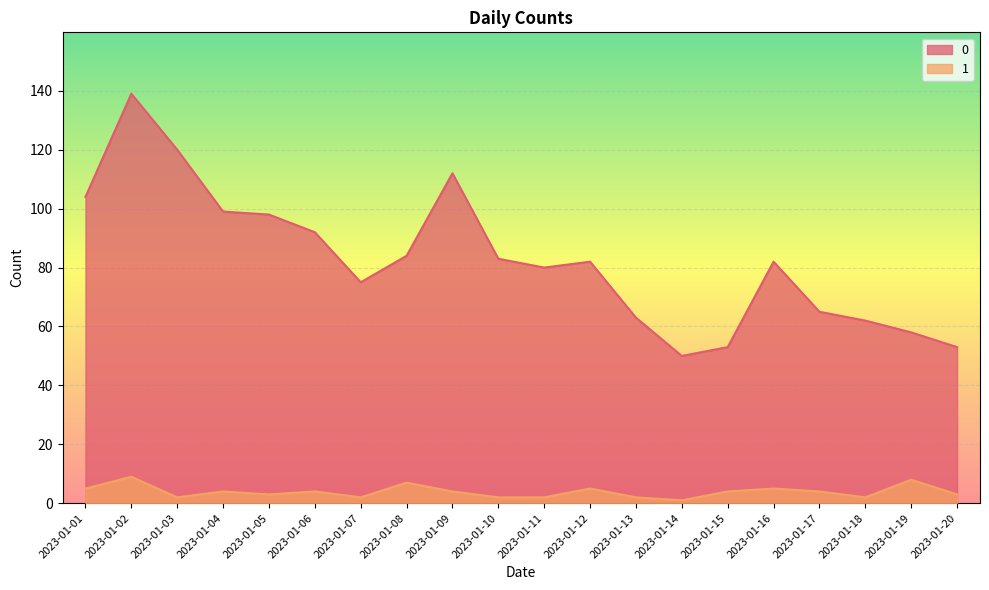

Reading left to right, extract all data points from this chart.

0: 2023-01-01=104	2023-01-02=139	2023-01-03=120	2023-01-04=99	2023-01-05=98	2023-01-06=92	2023-01-07=75	2023-01-08=84	2023-01-09=112	2023-01-10=83	2023-01-11=80	2023-01-12=82	2023-01-13=63	2023-01-14=50	2023-01-15=53	2023-01-16=82	2023-01-17=65	2023-01-18=62	2023-01-19=58	2023-01-20=53
1: 2023-01-01=5	2023-01-02=9	2023-01-03=2	2023-01-04=4	2023-01-05=3	2023-01-06=4	2023-01-07=2	2023-01-08=7	2023-01-09=4	2023-01-10=2	2023-01-11=2	2023-01-12=5	2023-01-13=2	2023-01-14=1	2023-01-15=4	2023-01-16=5	2023-01-17=4	2023-01-18=2	2023-01-19=8	2023-01-20=3